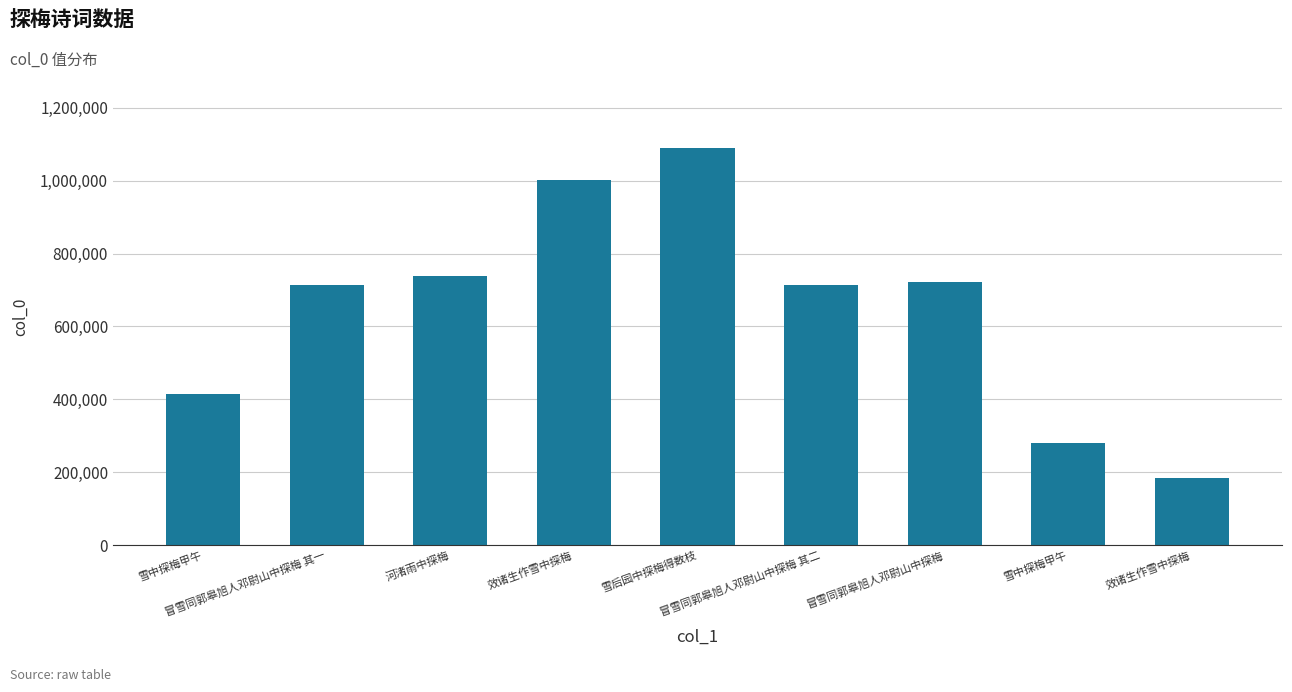

What is the smallest value displayed?

184833